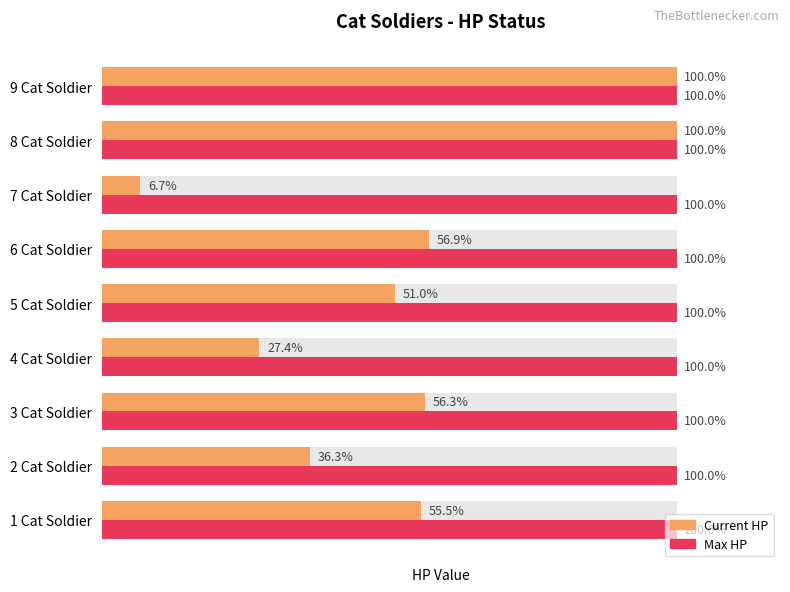

Count the number of data series in this chart.

2